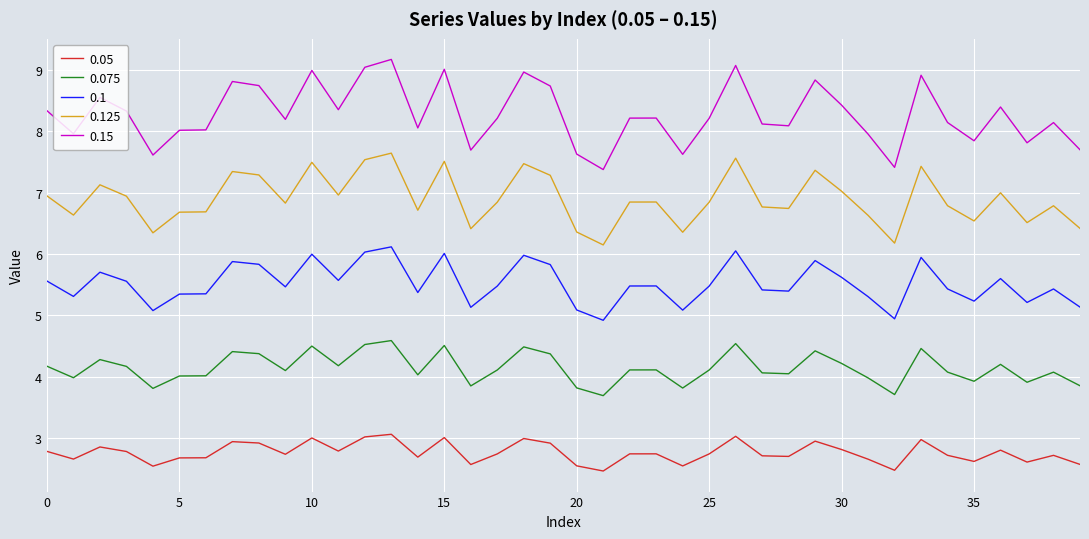

Rank the series by their maximum value, from highest to lowest.

0.15, 0.125, 0.1, 0.075, 0.05